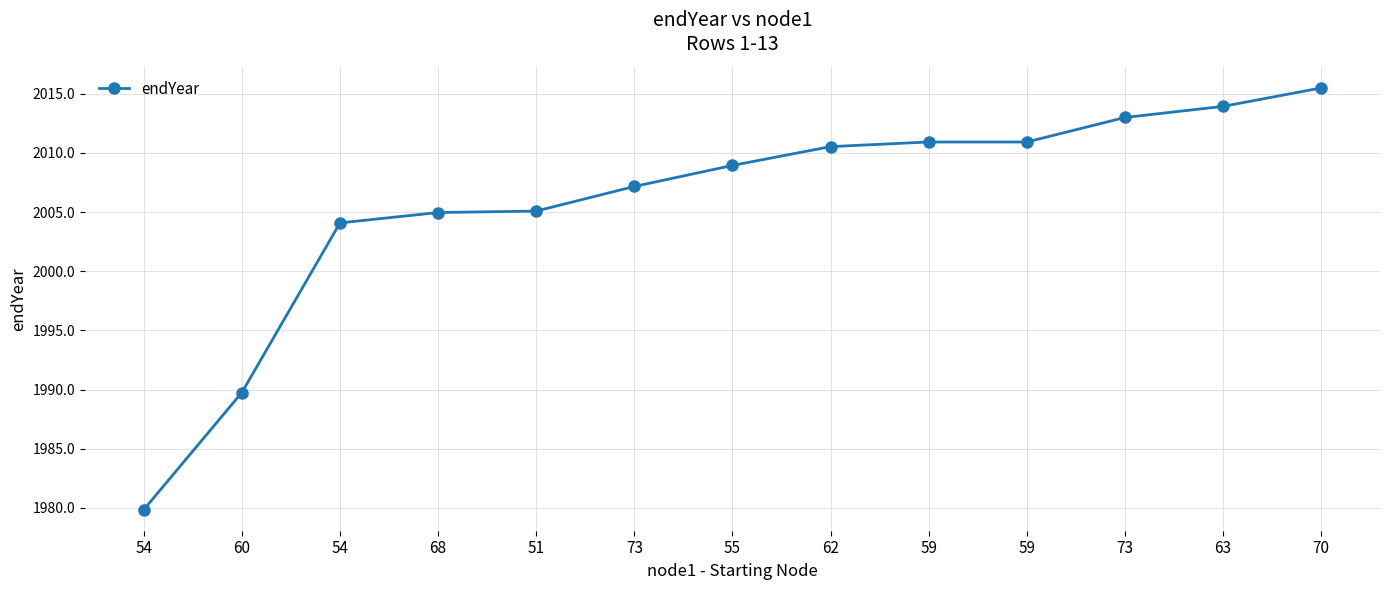

How many values are below 2008?

6